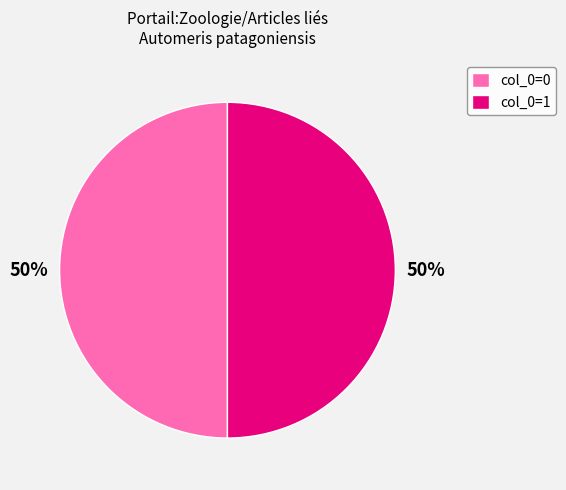

The col_0=0 slice represents 50% of the pie. True or false?

True